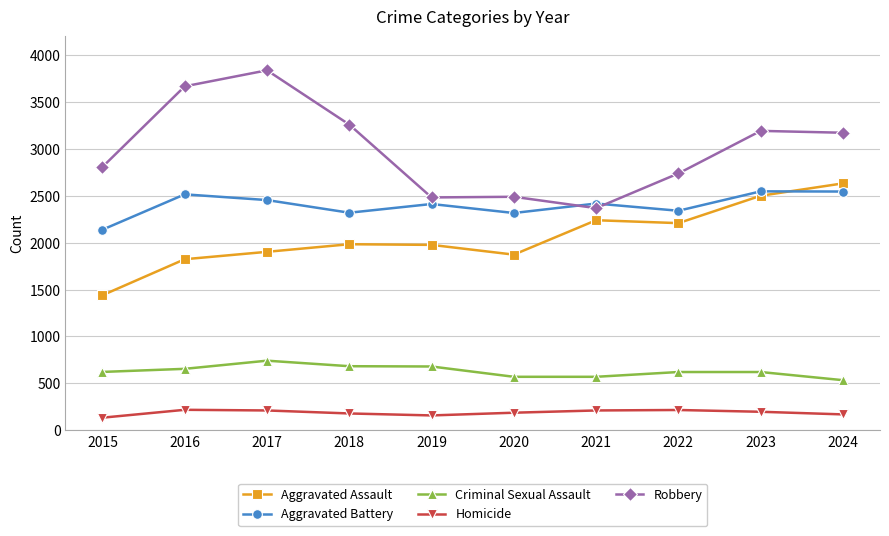

Is the value of Homicide at 2015 greater than the value of Robbery at 2016?

No